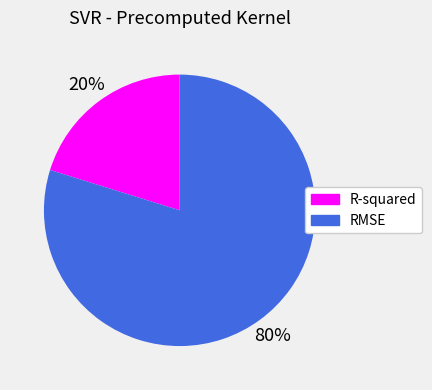

How many slices are in this pie chart?

2